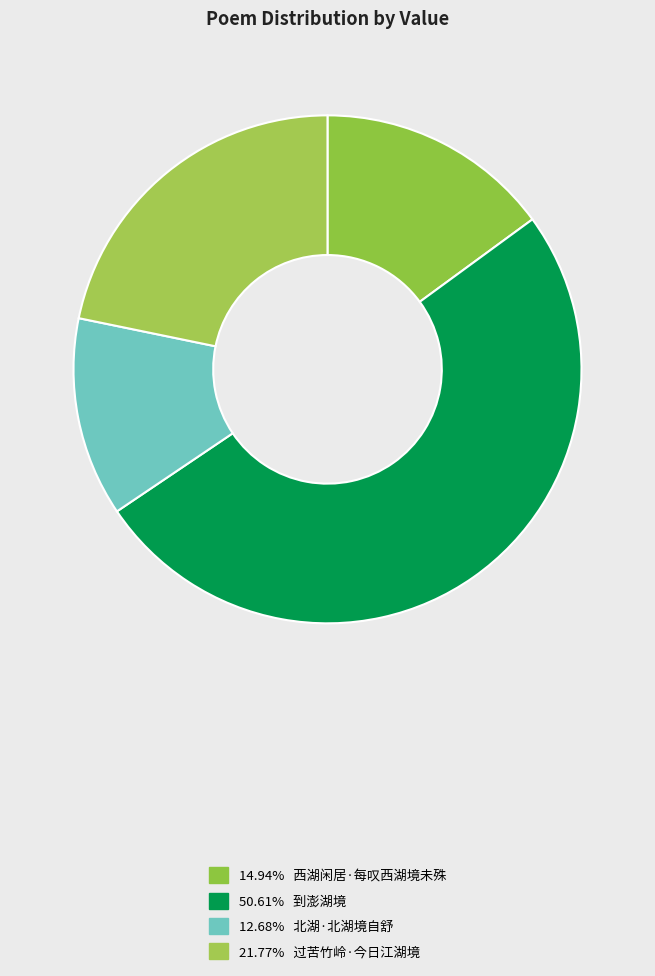

Which category has the smallest portion of the pie?

北湖·北湖境自舒